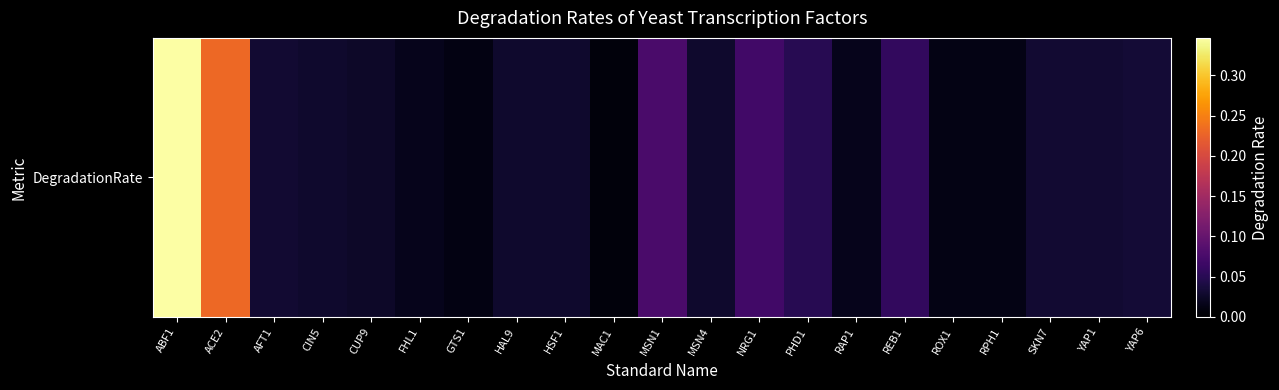

True or false: the data shows 0.0 at MAC1.

False